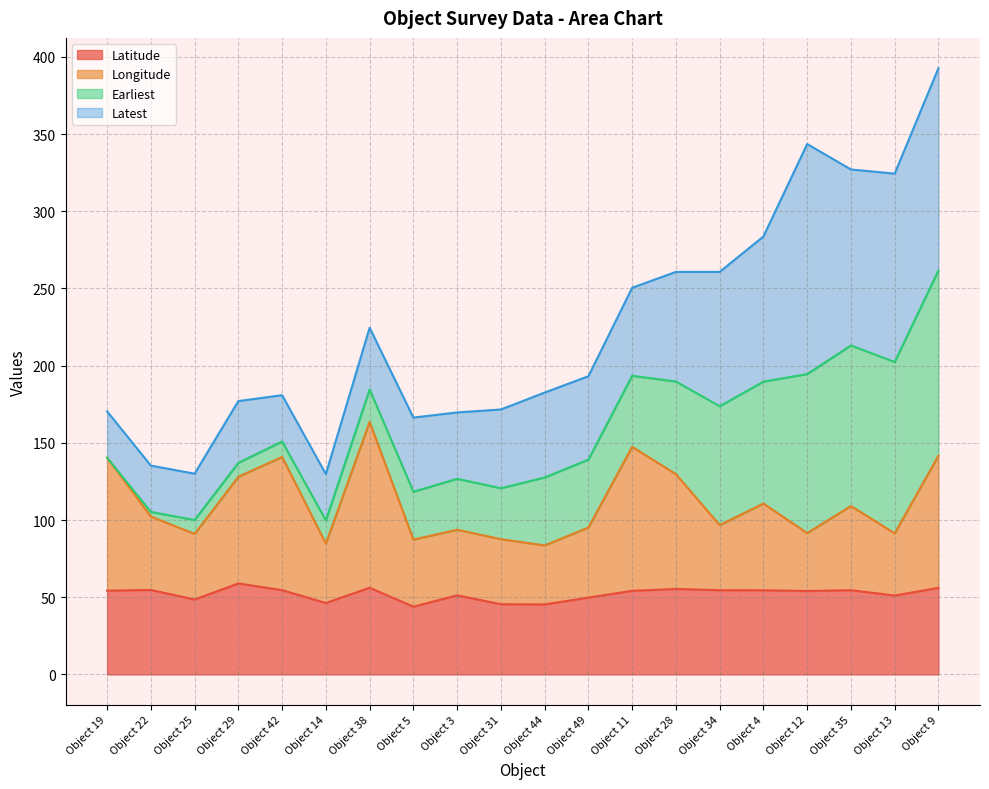

At which category is the sum across all series the highest?

Object 9